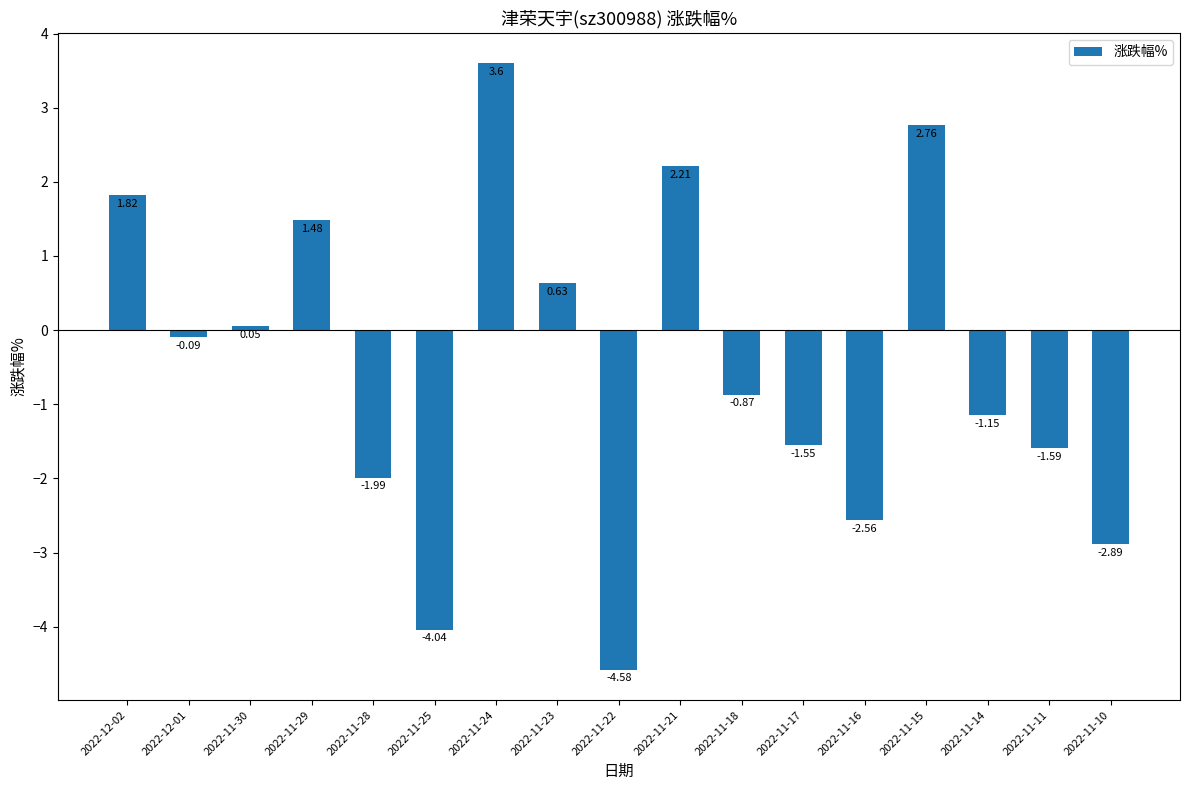

How many data points are above 0?

7